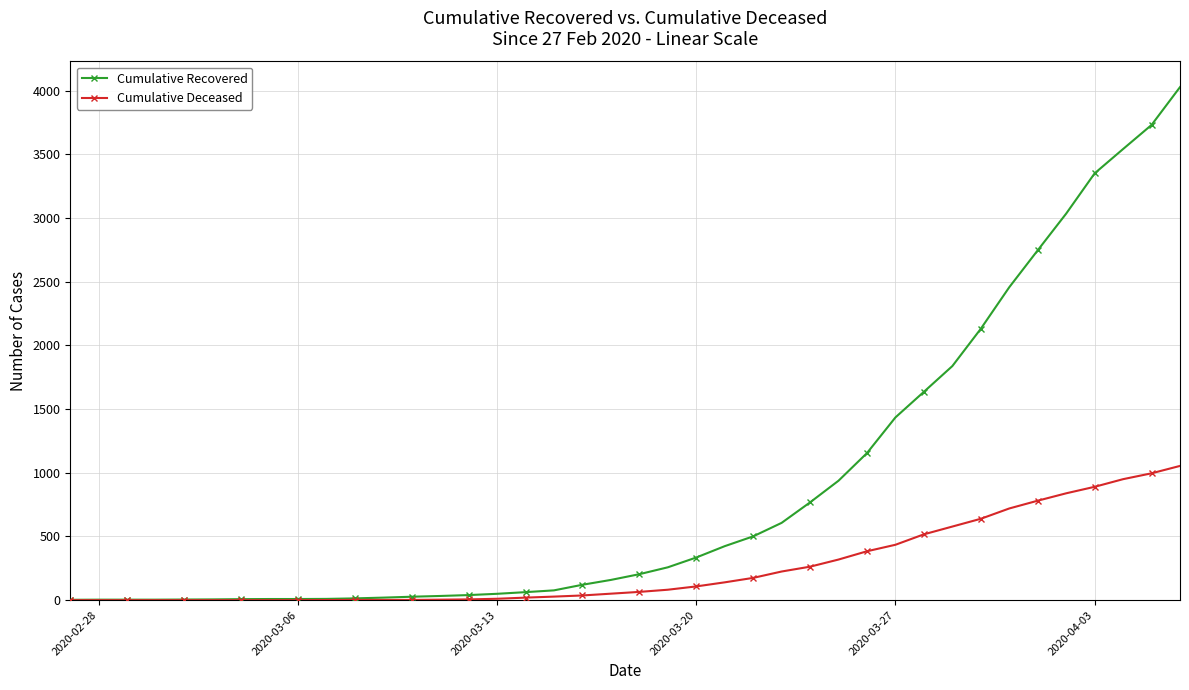

Rank the series by their maximum value, from highest to lowest.

Cumulative Recovered, Cumulative Deceased